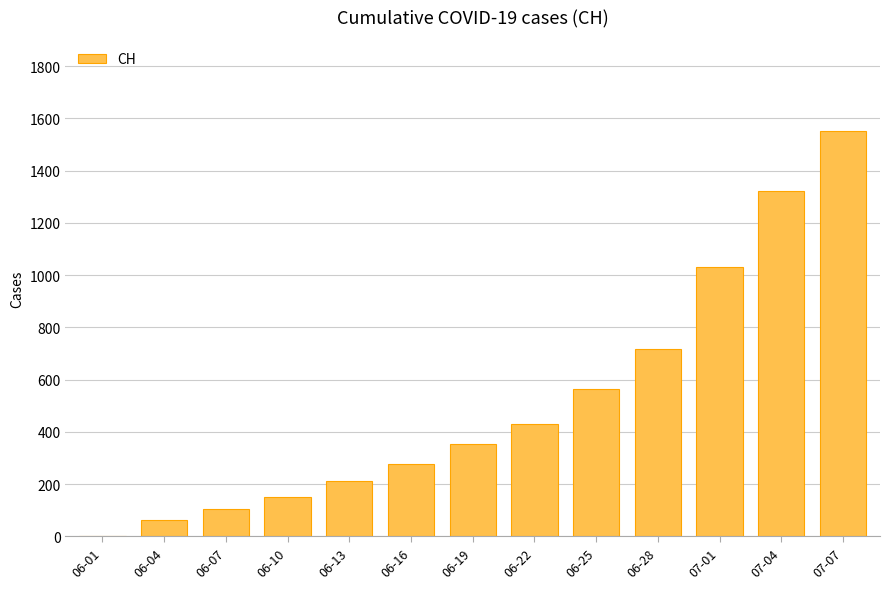

Reading left to right, transcribe all the data shown in this chart.

06-01=3	06-04=63	06-07=107	06-10=150	06-13=211	06-16=277	06-19=354	06-22=430	06-25=565	06-28=716	07-01=1031	07-04=1320	07-07=1552